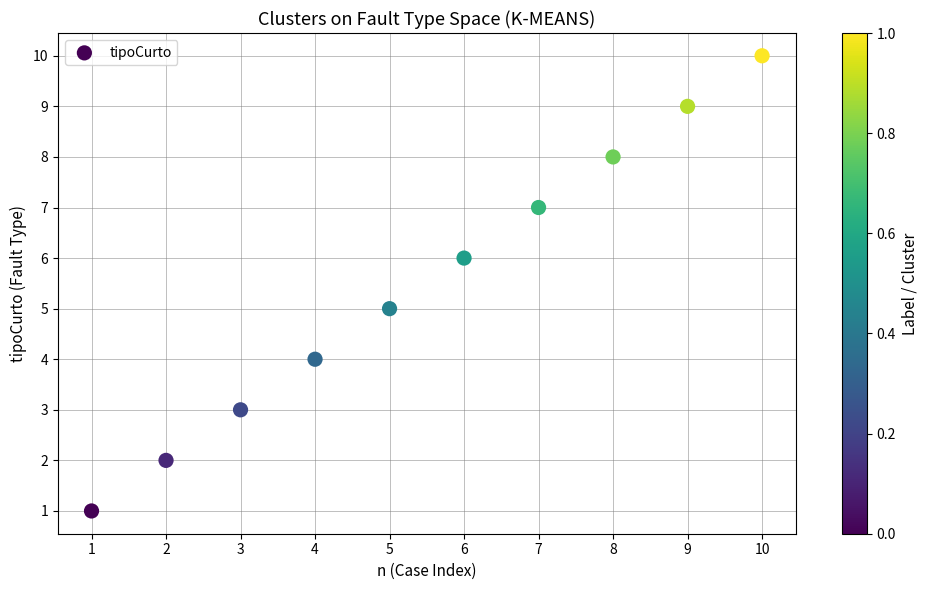

What is the average Y value?

6